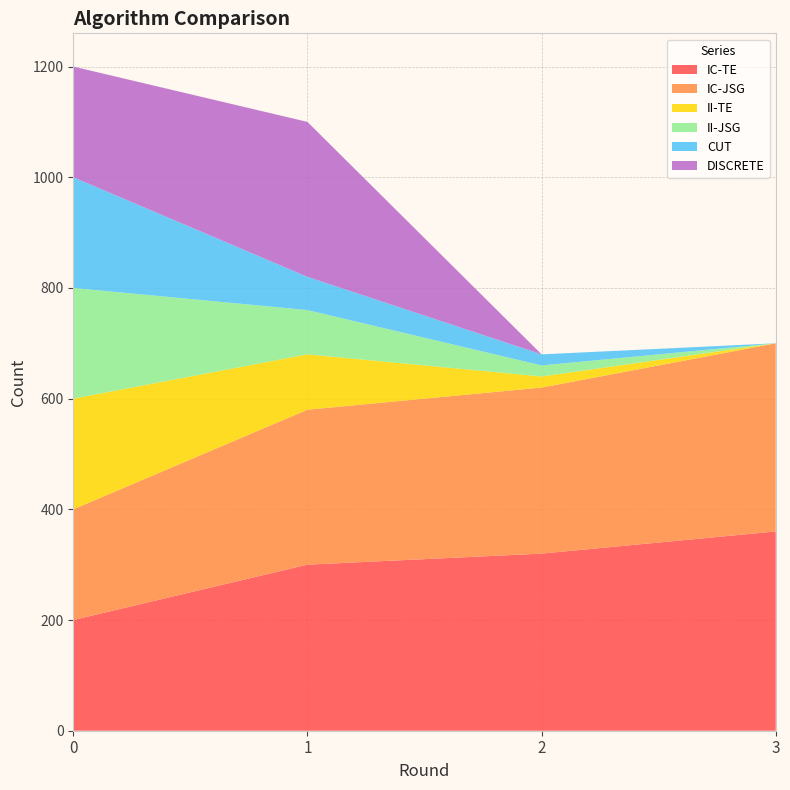

Reading right to left, transcribe all the data shown in this chart.

IC-TE: 3=360	2=320	1=300	0=200
IC-JSG: 3=340	2=300	1=280	0=200
II-TE: 3=0	2=20	1=100	0=200
II-JSG: 3=0	2=20	1=80	0=200
CUT: 3=0	2=20	1=60	0=200
DISCRETE: 3=0	2=0	1=280	0=200